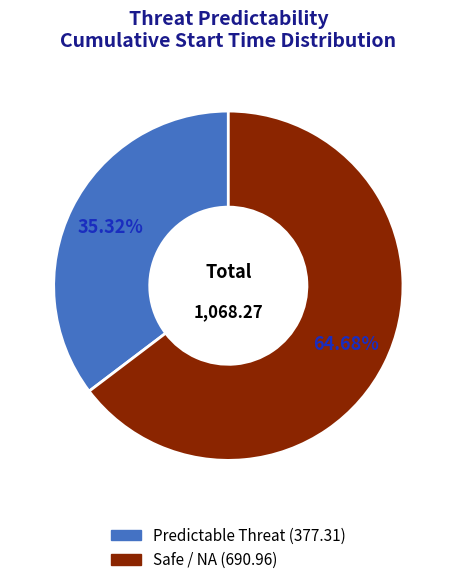

Does any single category account for the majority?

Yes